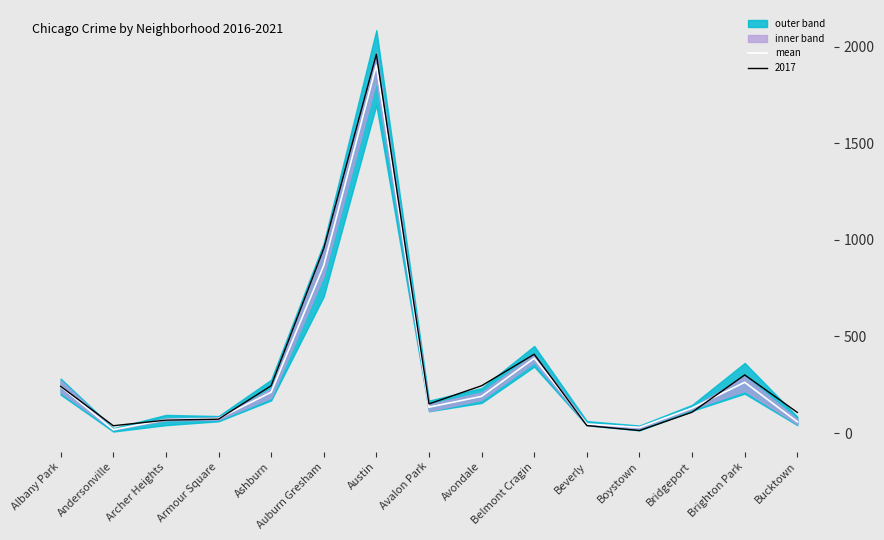

Where does the data first go above 134?

Albany Park